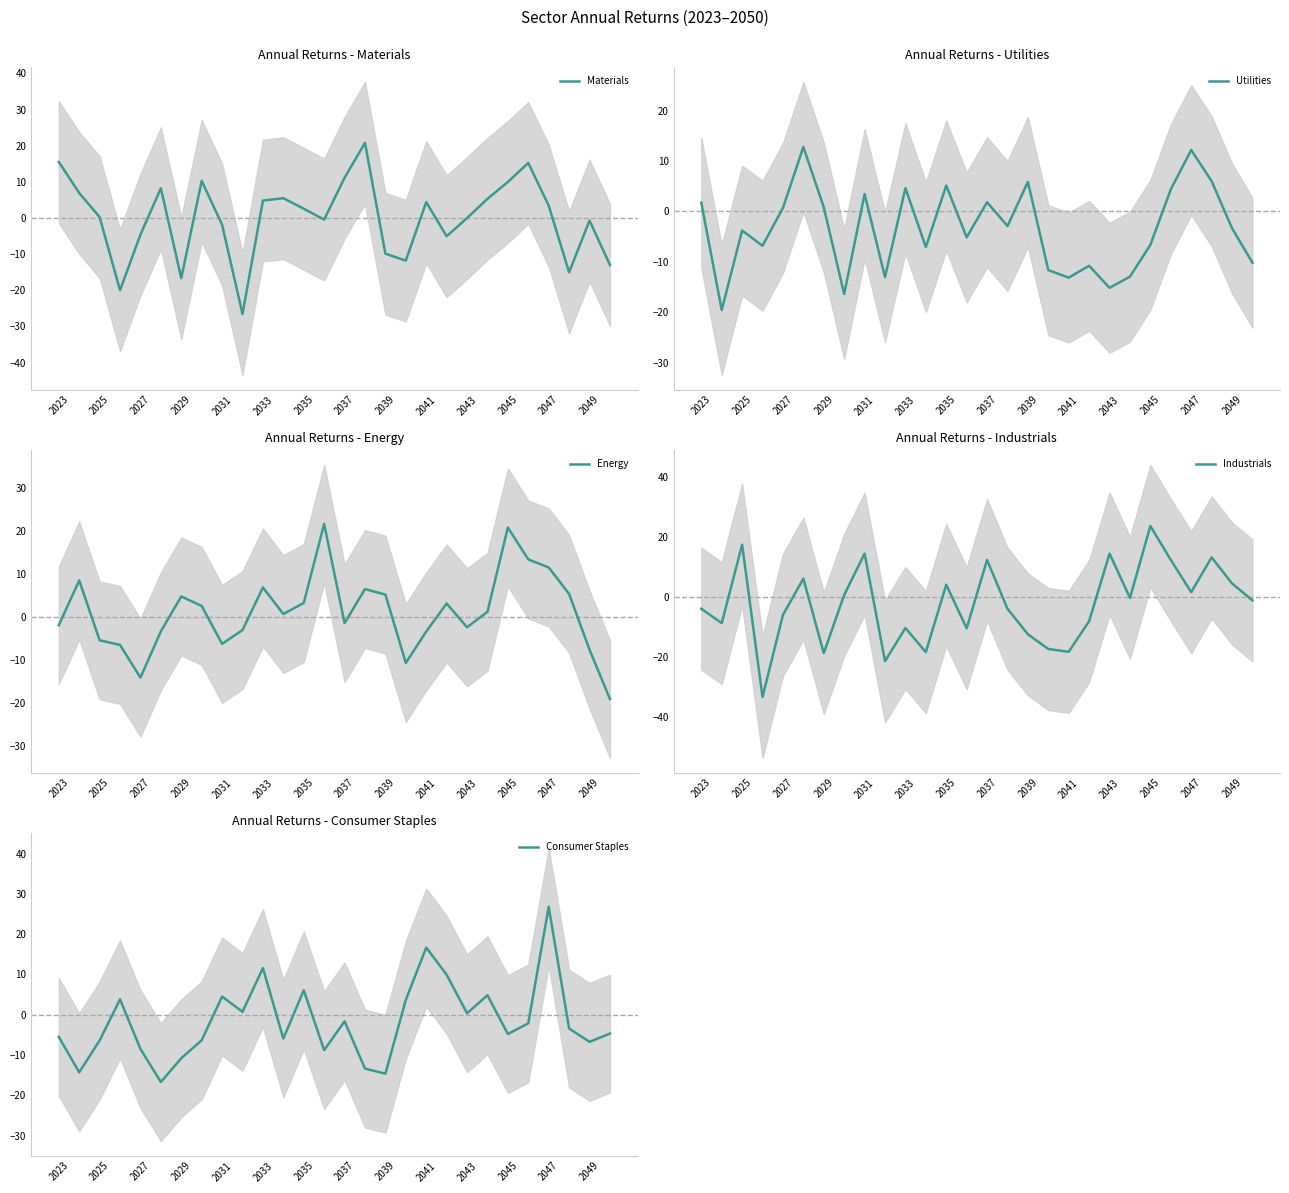

Rank the series by their average value, from lowest to highest.

Utilities, Industrials, Consumer Staples, Materials, Energy